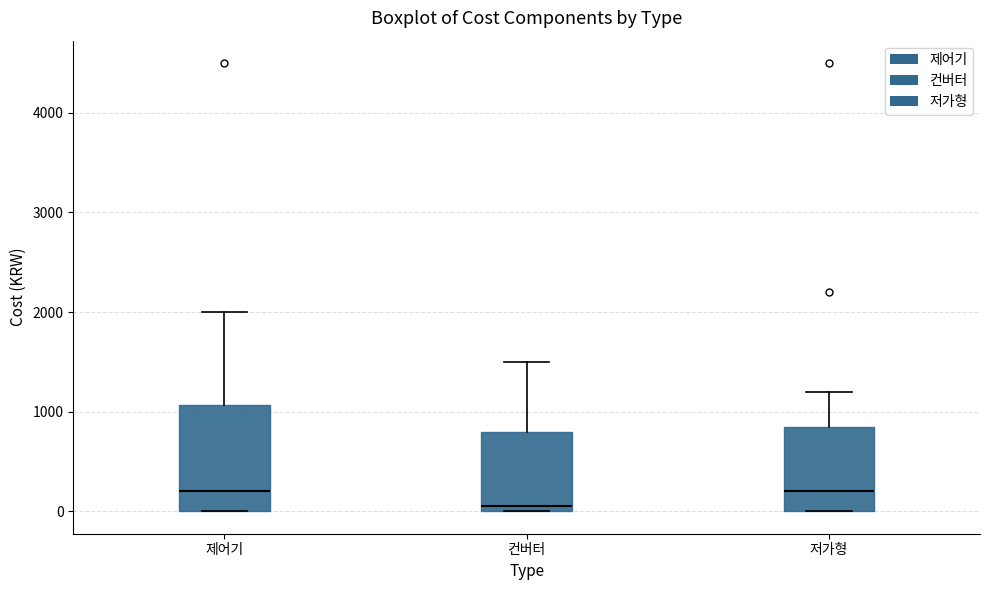

Which box's median line is the lowest?

컨버터